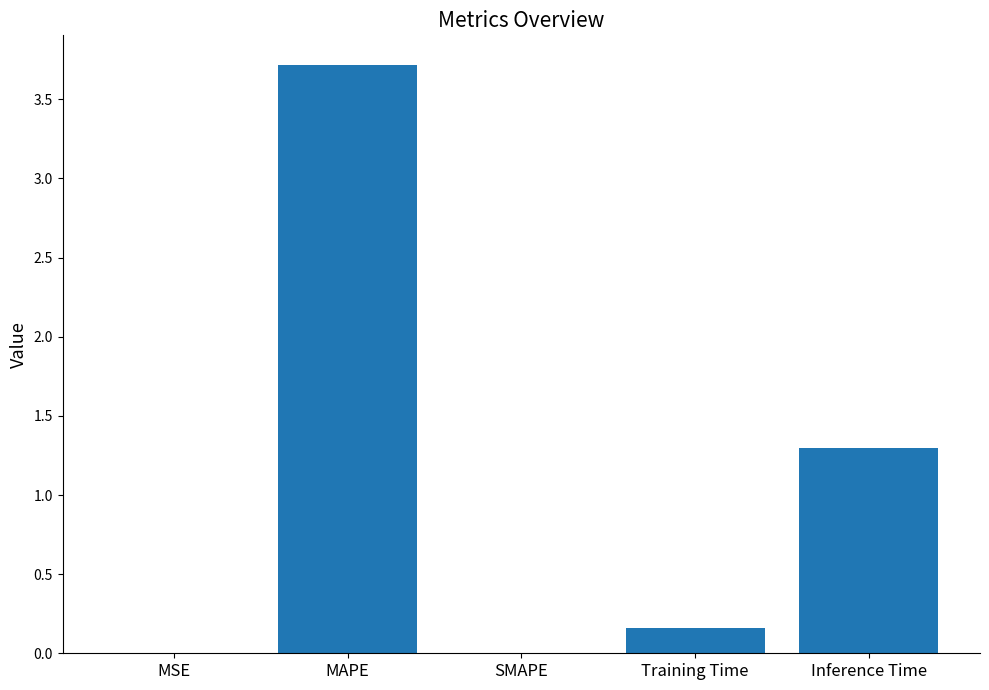

True or false: the data shows 0.0 at SMAPE.

True